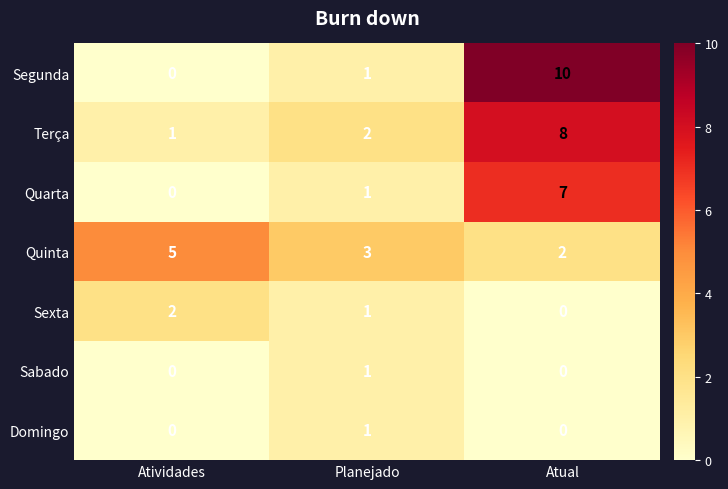

At which category is the sum across all series the highest?

Atual